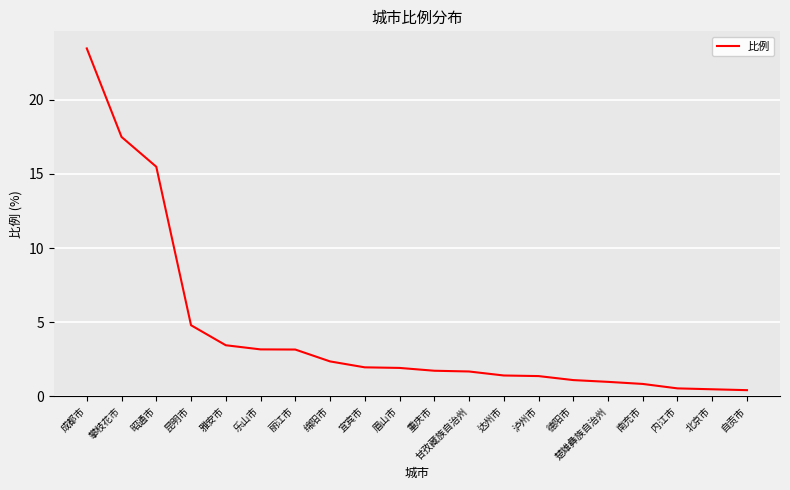

What is the minimum value shown in the chart?

0.4